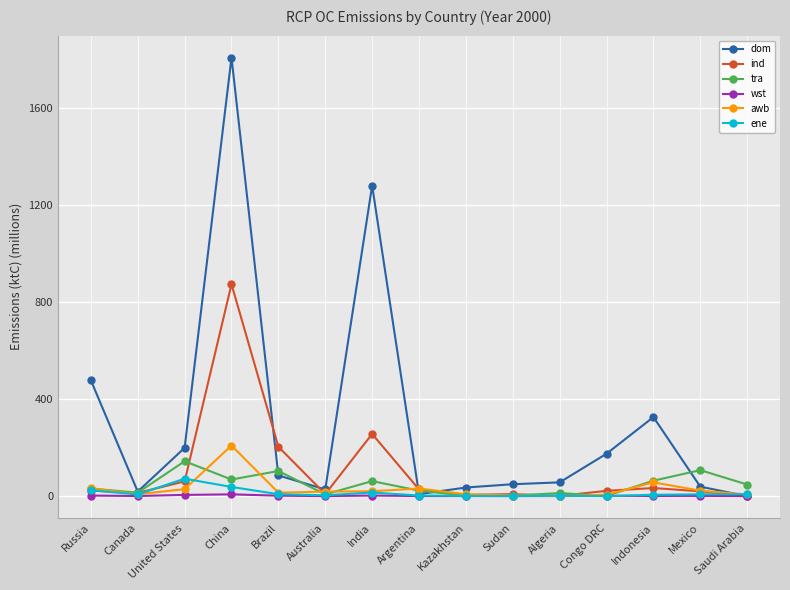

What is the label of the 7th point from the right?

Kazakhstan